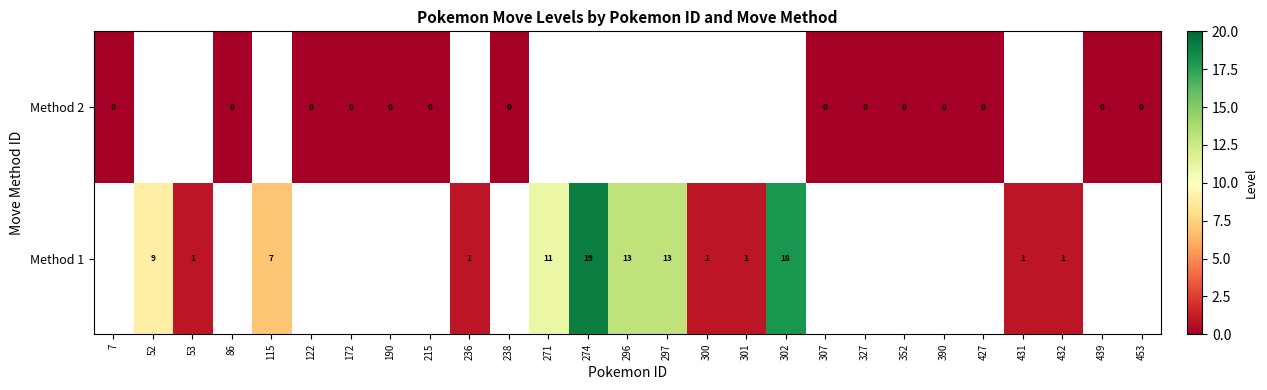

What is the sum of the Method 1 values at 300 and 274?

20